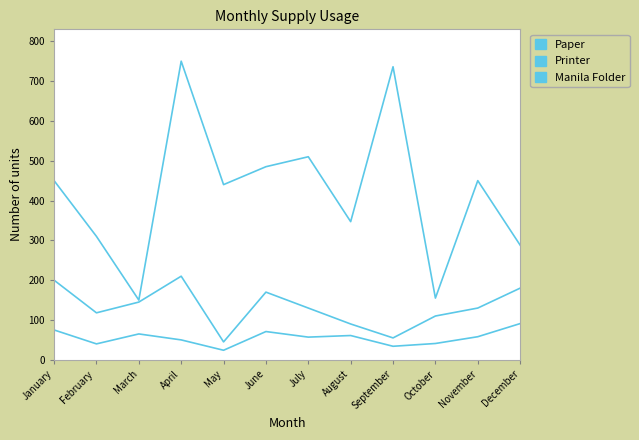

Does the chart display data point markers on the line(s)?

No